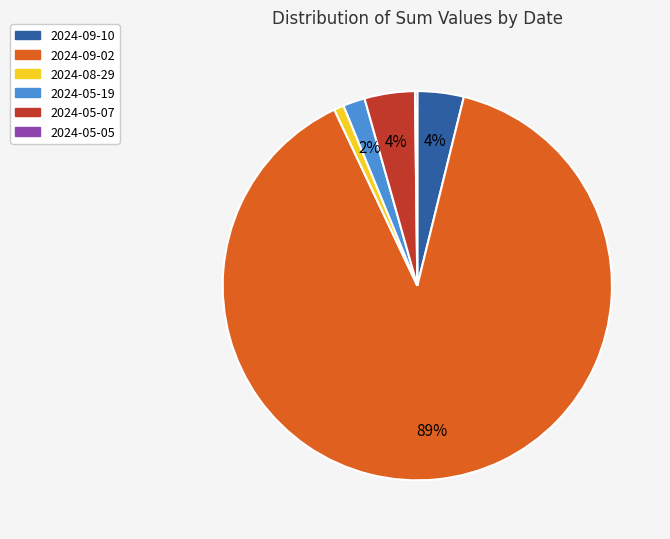

To the nearest percent, what is the difference between the largest and smallest slice percentages?

89%